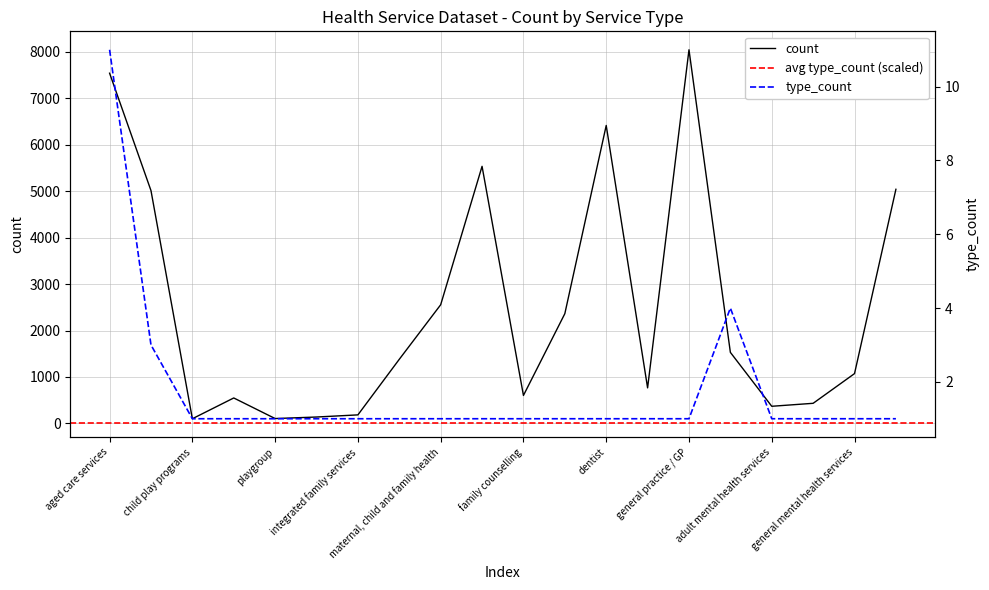

What is the value of the count point at the 18th from the left?

434